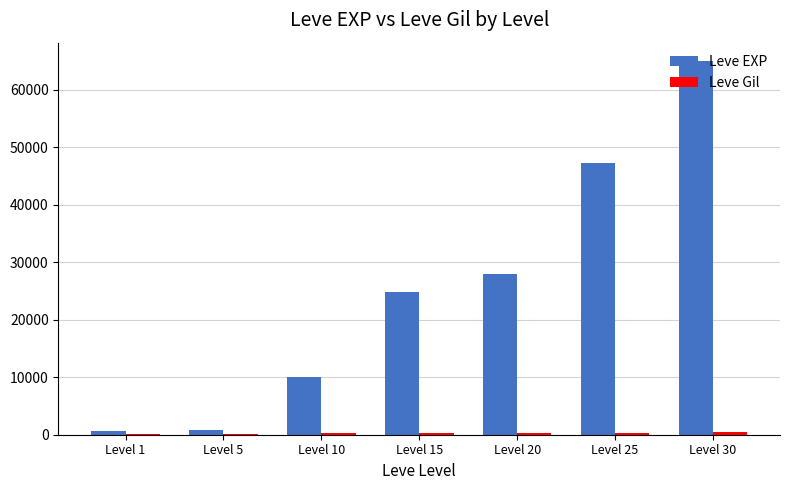

Which series changed the most between Level 15 and Level 25?

Leve EXP